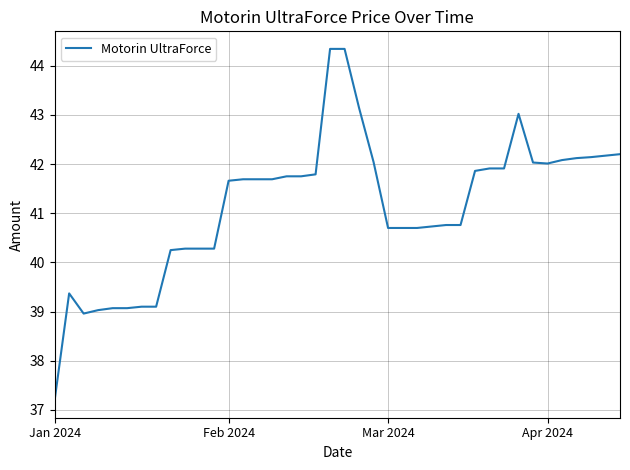

What is the difference between the maximum and minimum values?

7.1